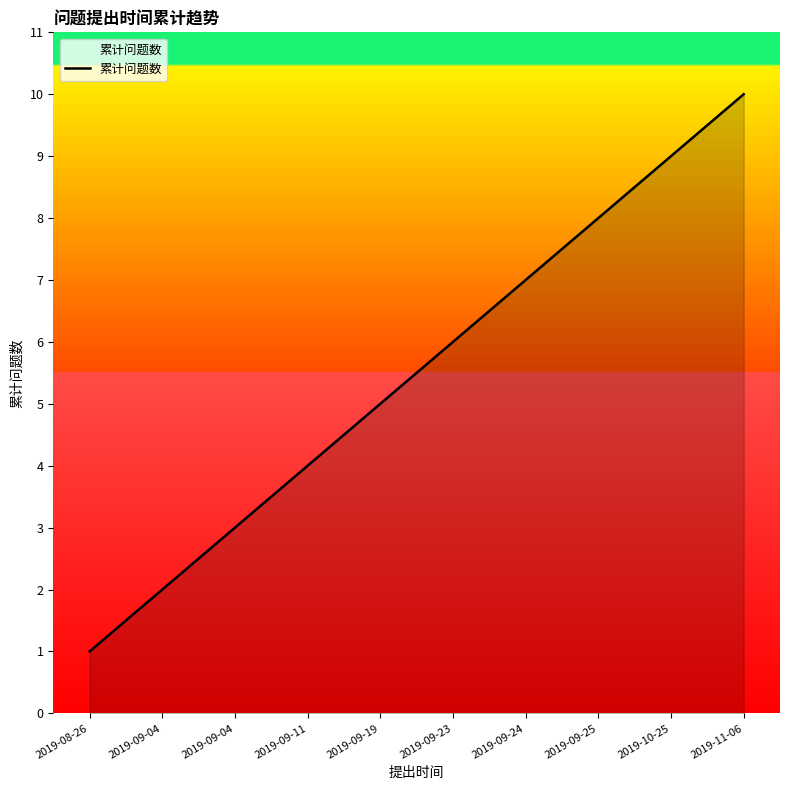

The chart shows a value of 5 at 2019-11-06. True or false?

False